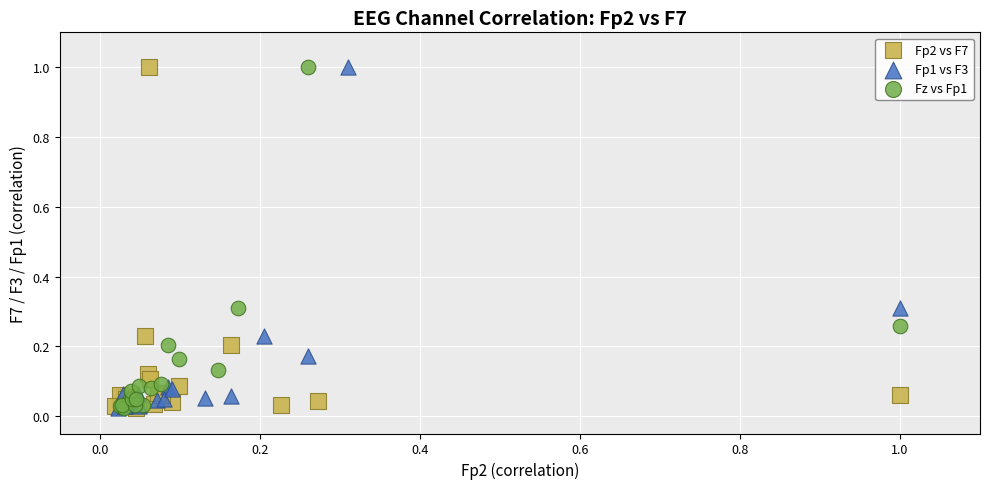

What are all the series names shown in the legend?

Fp2 vs F7, Fp1 vs F3, Fz vs Fp1